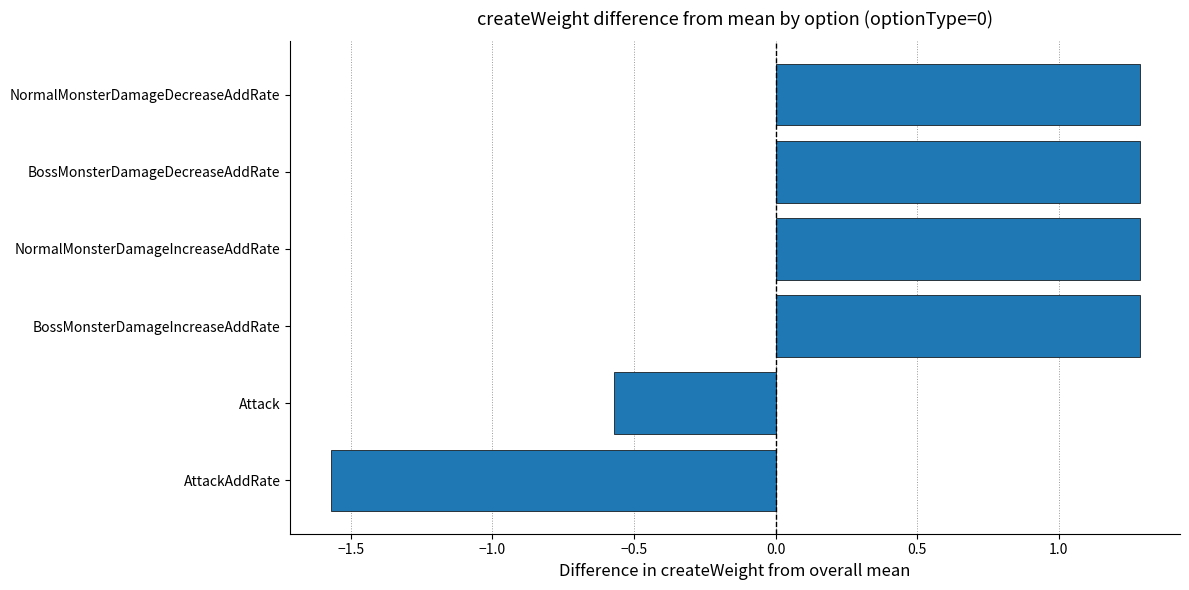

The value at NormalMonsterDamageDecreaseAddRate is 1.3. True or false?

True